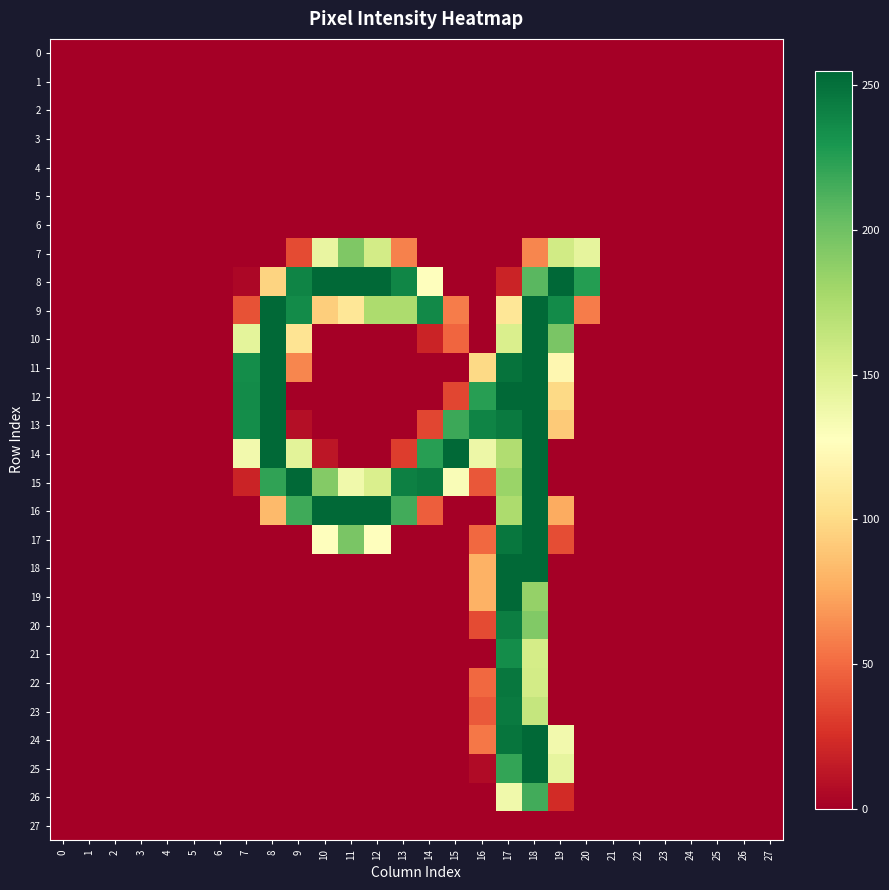

Which label corresponds to the largest value in the chart?

19